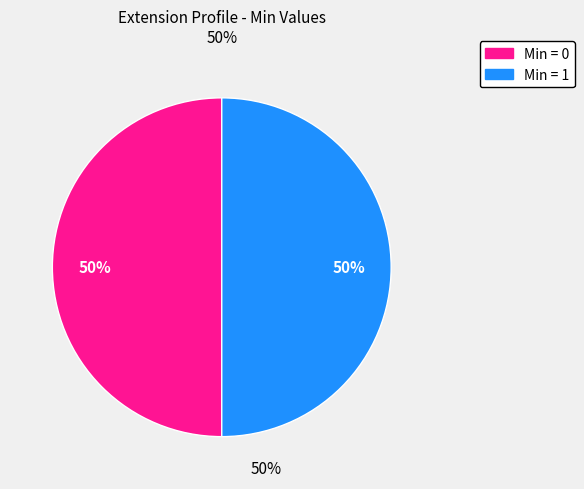

How many slices are in this pie chart?

2